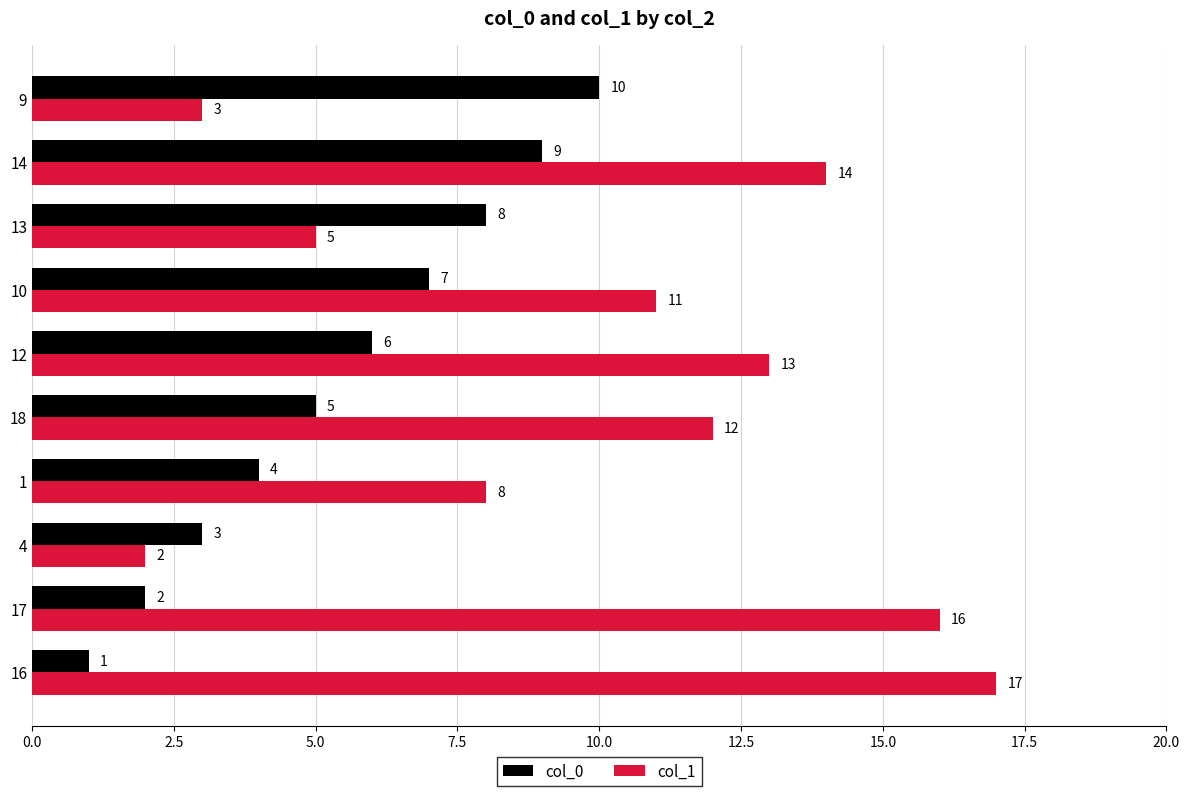

What is the sum of all col_1 values?

101